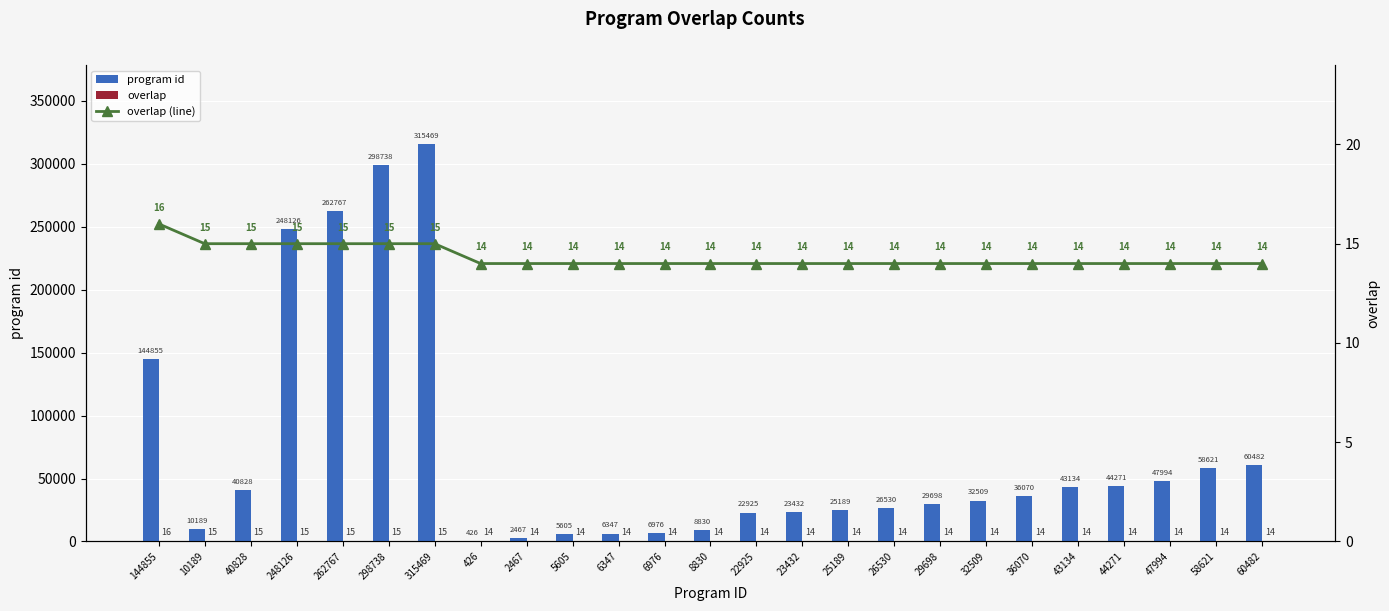

What position from the left is 25189?

16